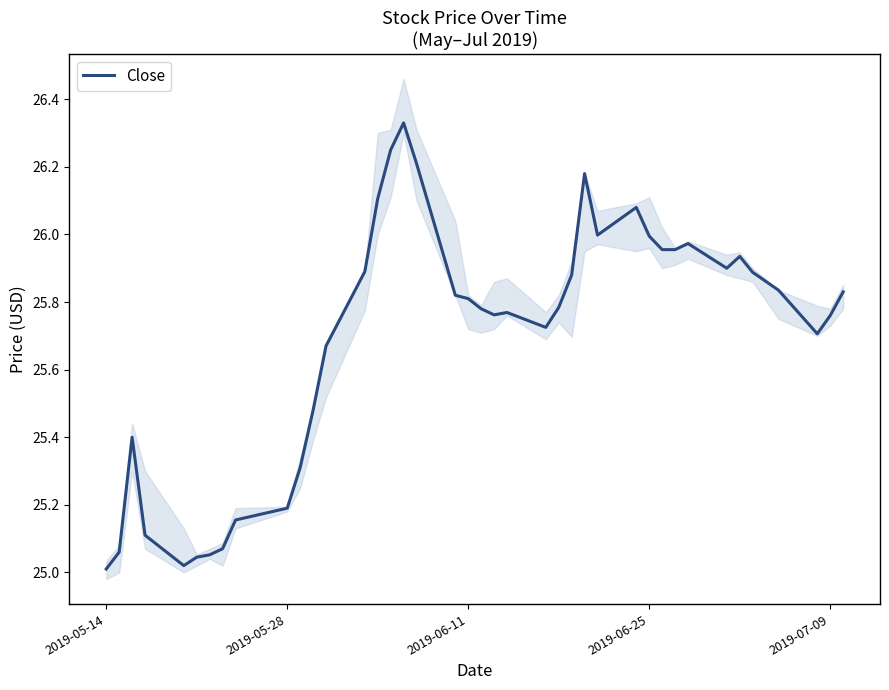

What is the minimum value shown in the chart?

25.0